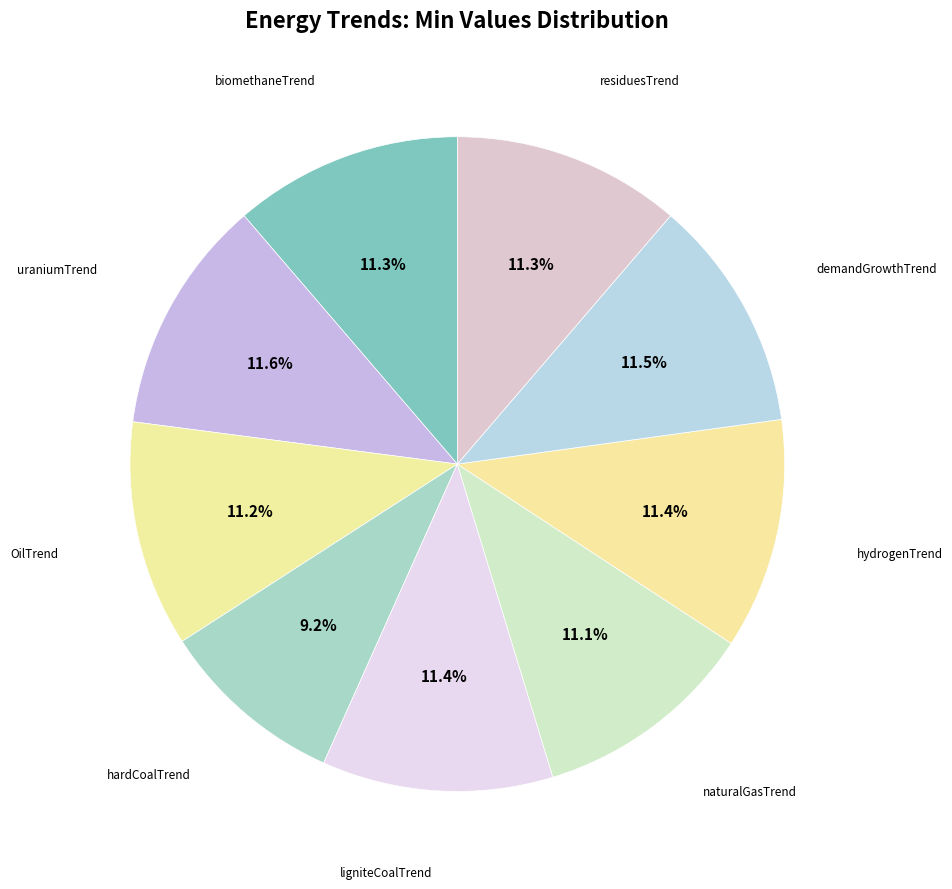

Is there a majority slice in this chart?

No